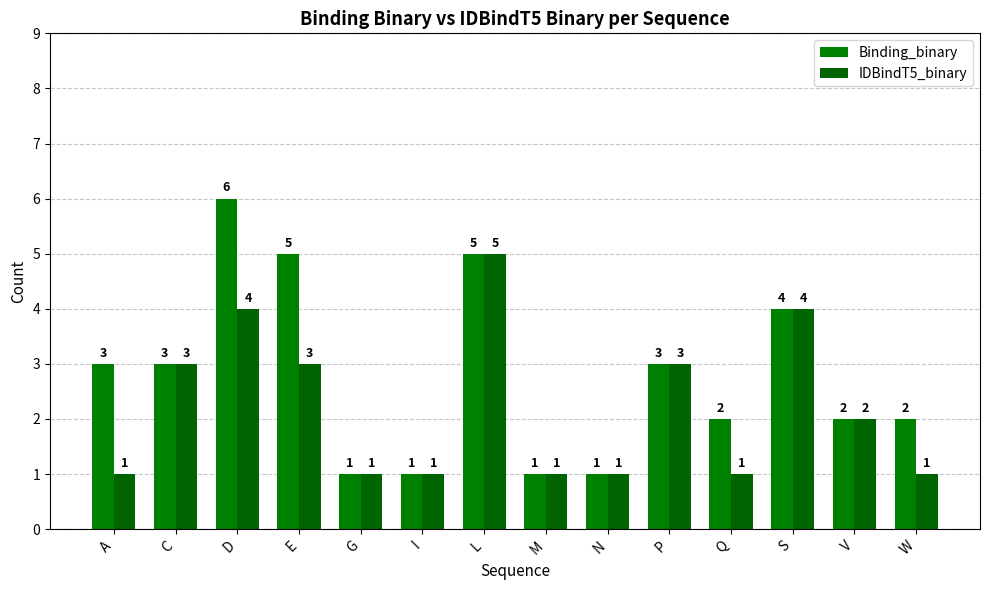

Reading right to left, transcribe all the data shown in this chart.

Binding_binary: 2	2	4	2	3	1	1	5	1	1	5	6	3	3
IDBindT5_binary: 1	2	4	1	3	1	1	5	1	1	3	4	3	1